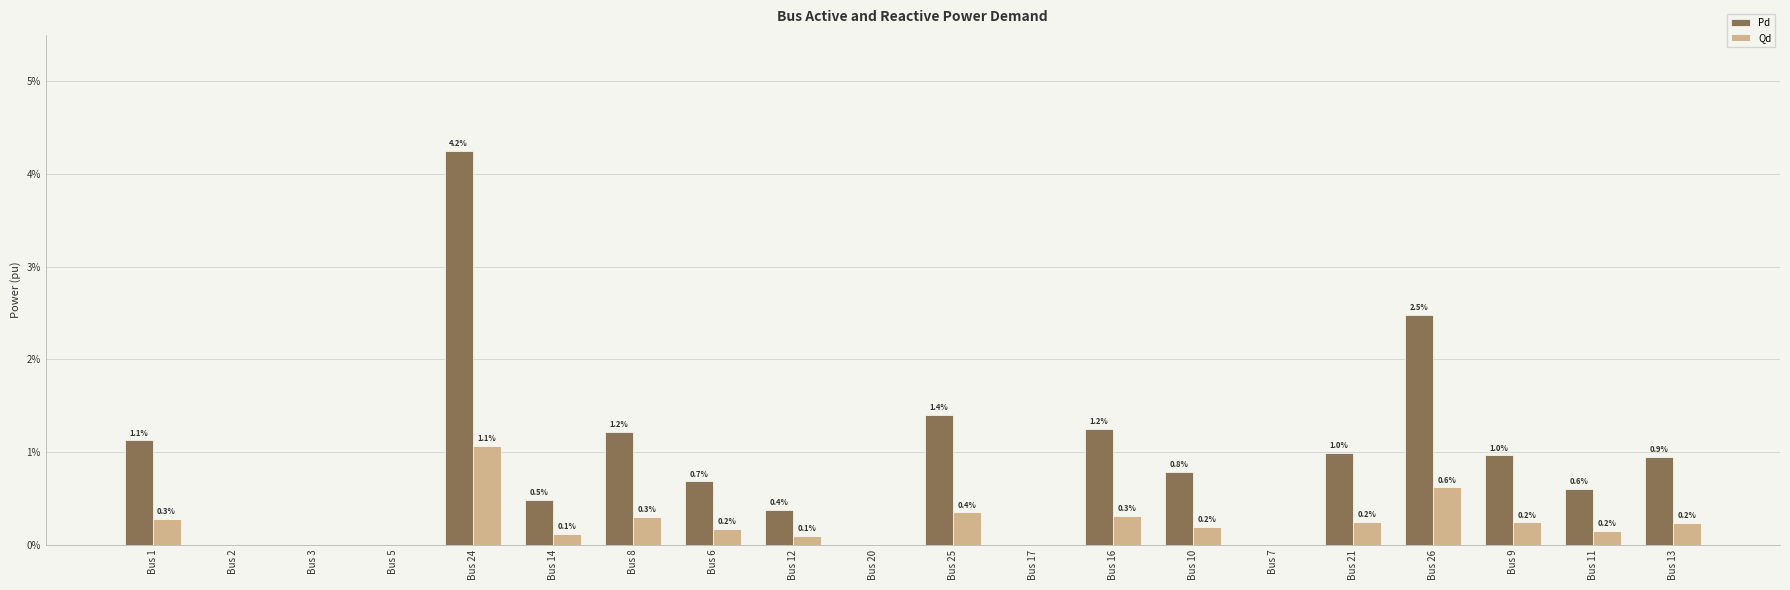

List the labels in order of Pd value, smallest first.

Bus 2, Bus 3, Bus 5, Bus 20, Bus 17, Bus 7, Bus 12, Bus 14, Bus 11, Bus 6, Bus 10, Bus 13, Bus 9, Bus 21, Bus 1, Bus 8, Bus 16, Bus 25, Bus 26, Bus 24